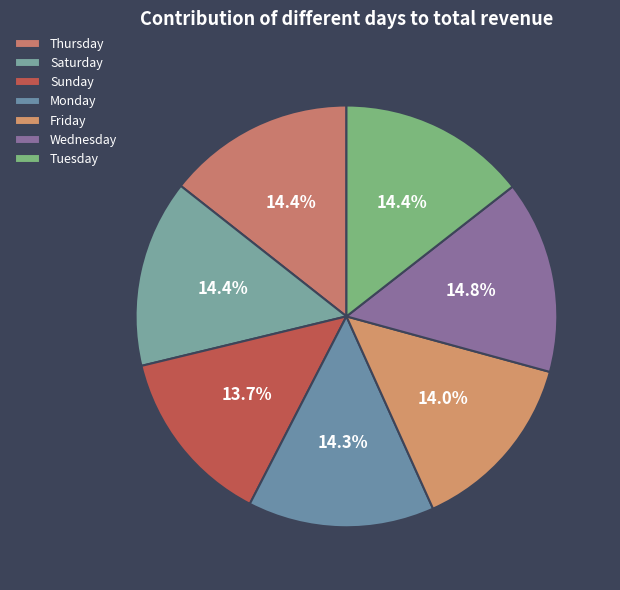

The Friday slice represents 14% of the pie. True or false?

True